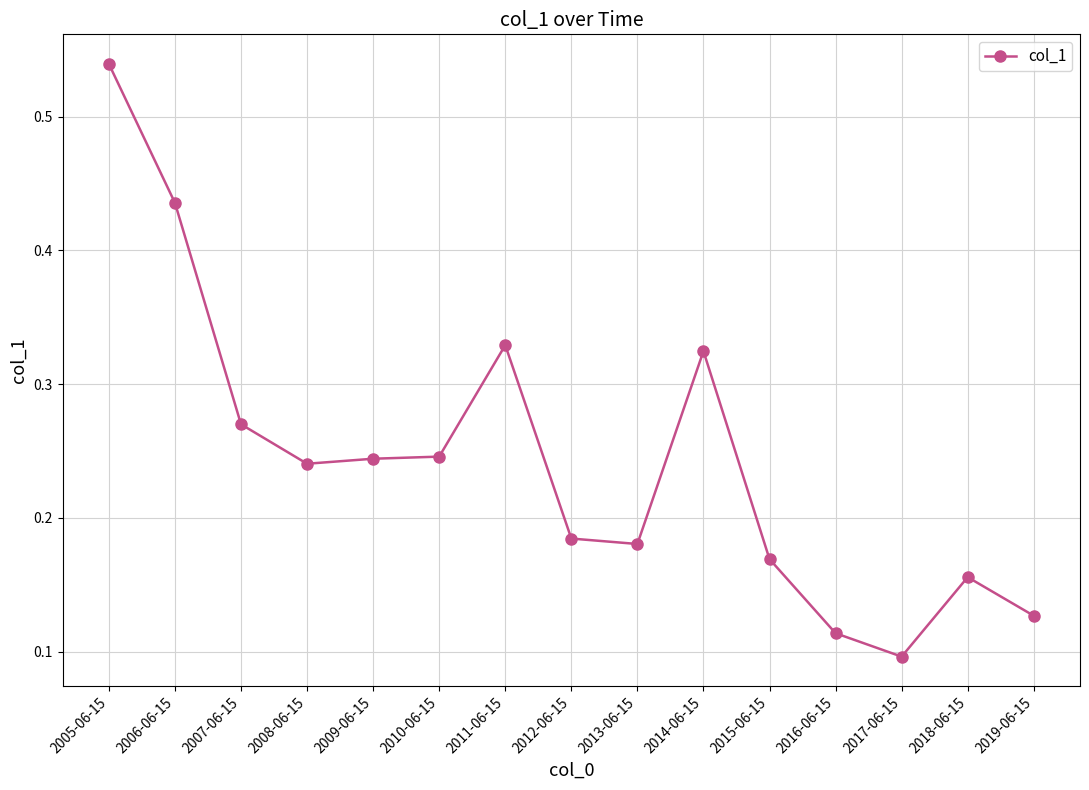

What is the label of the 8th point from the left?

2012-06-15